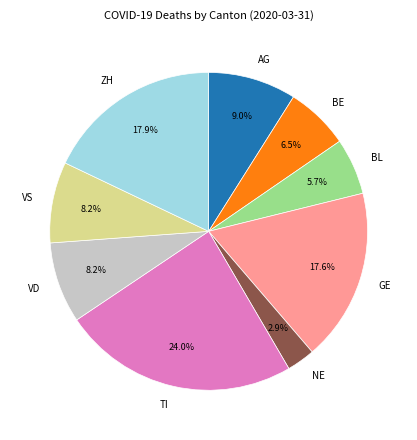

To the nearest percent, what is the average slice percentage?

11%